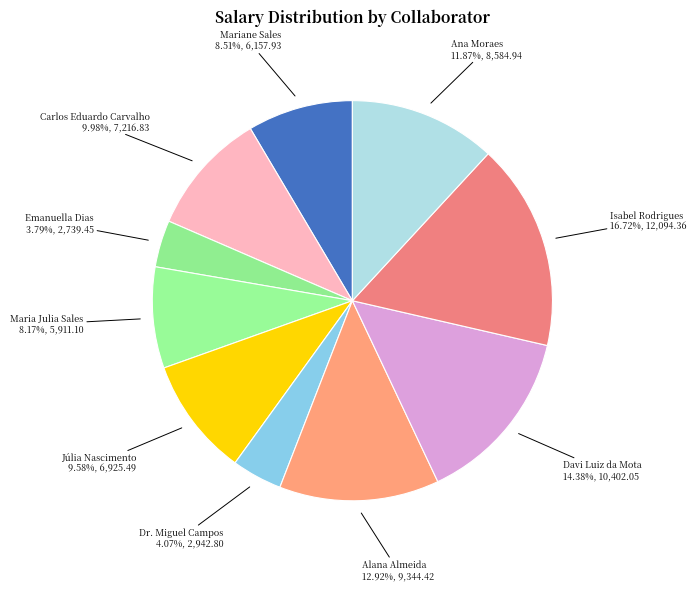

How many slices are in this pie chart?

10